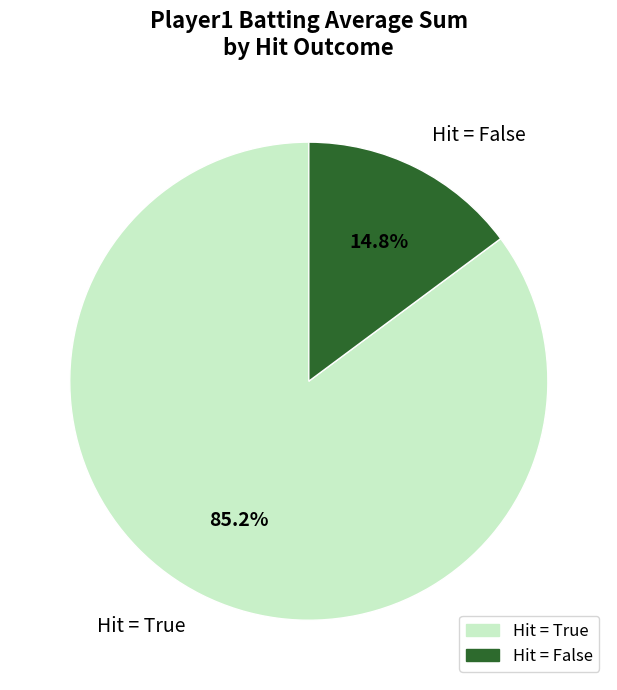

What portion of the pie excludes Hit = True?

14.8%